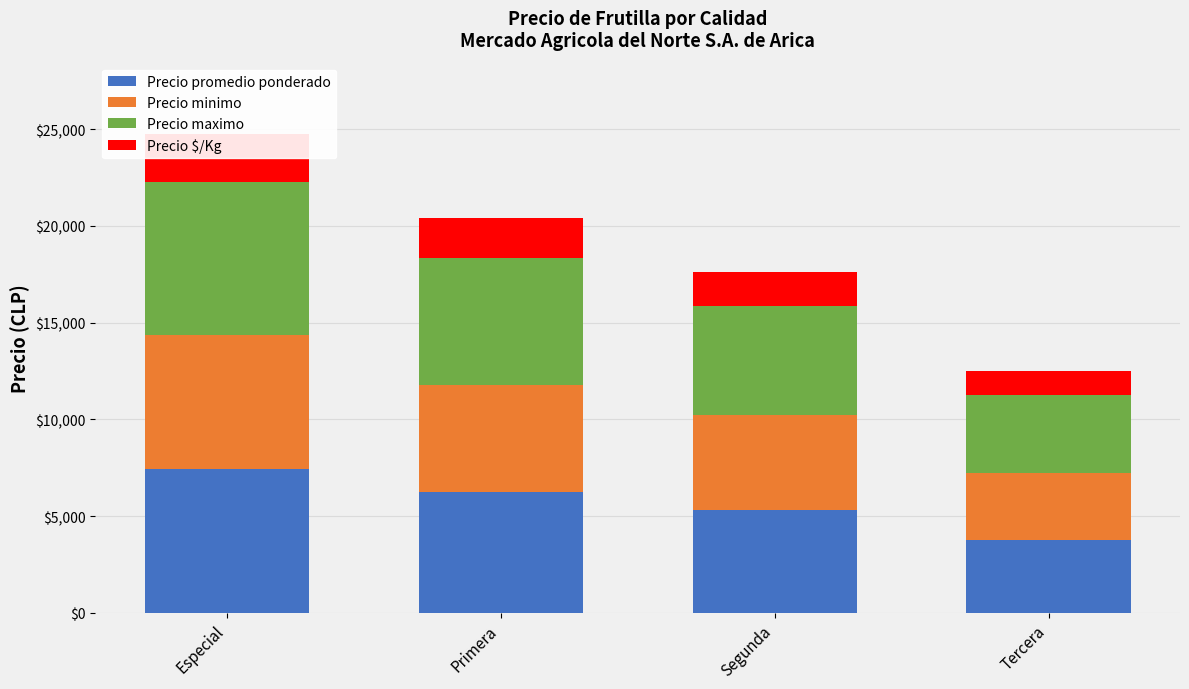

At which category is the sum across all series the highest?

Especial